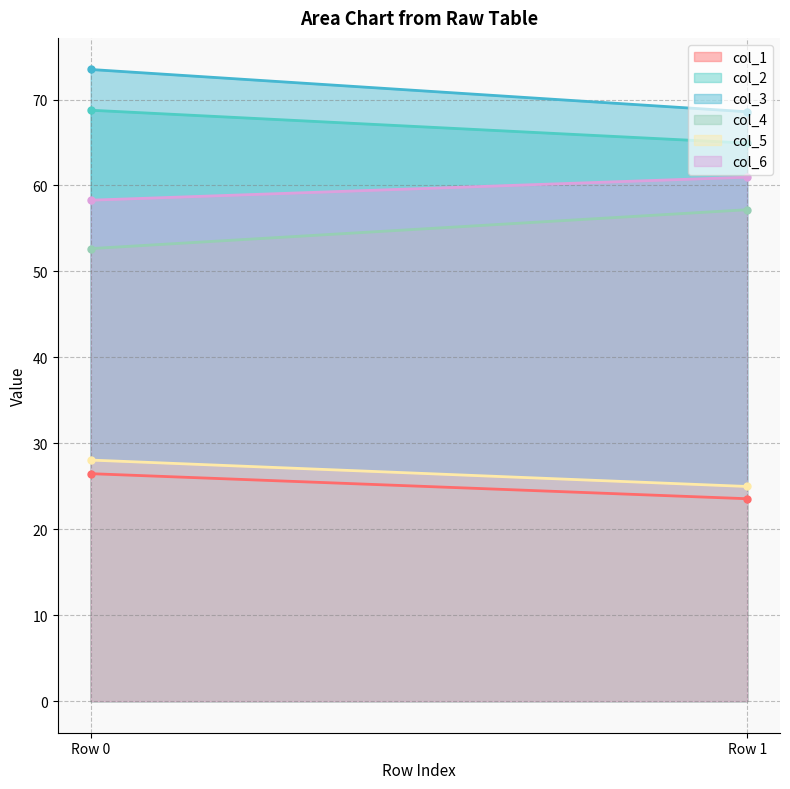

Reading left to right, extract all data points from this chart.

col_1: Row 0=26.5	Row 1=23.6
col_2: Row 0=68.8	Row 1=64.9
col_3: Row 0=73.5	Row 1=68.6
col_4: Row 0=52.7	Row 1=57.2
col_5: Row 0=28.1	Row 1=25.0
col_6: Row 0=58.3	Row 1=61.0